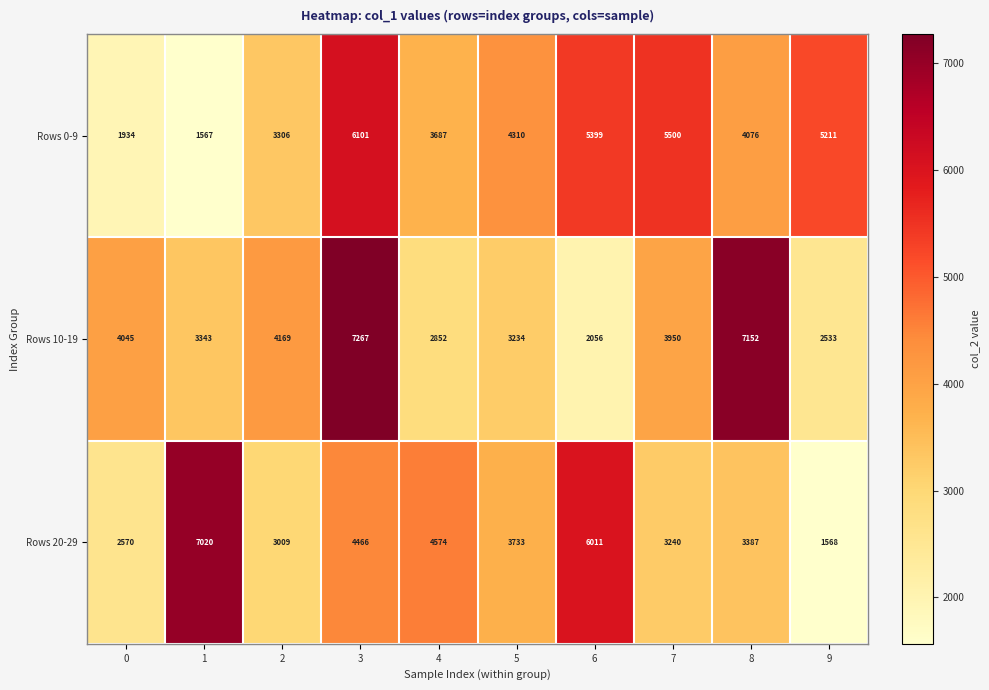

True or false: Rows 0-9 has a value of 7138 at 5.

False